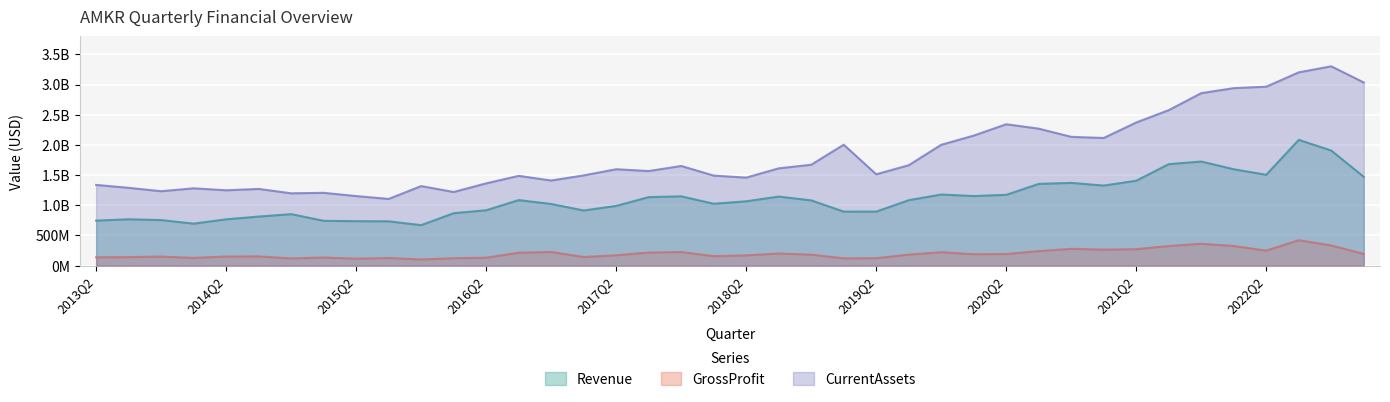

How many categories are shown in the chart?

40